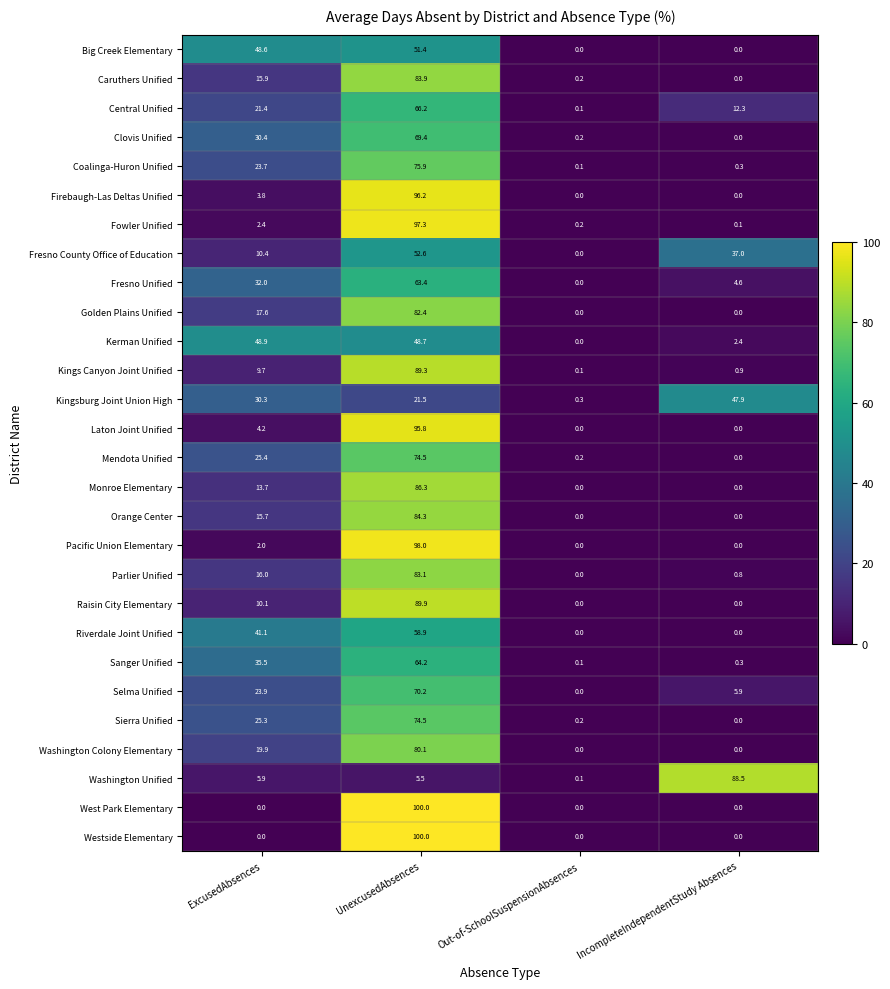

What is the highest value of the Orange Center series?

84.3